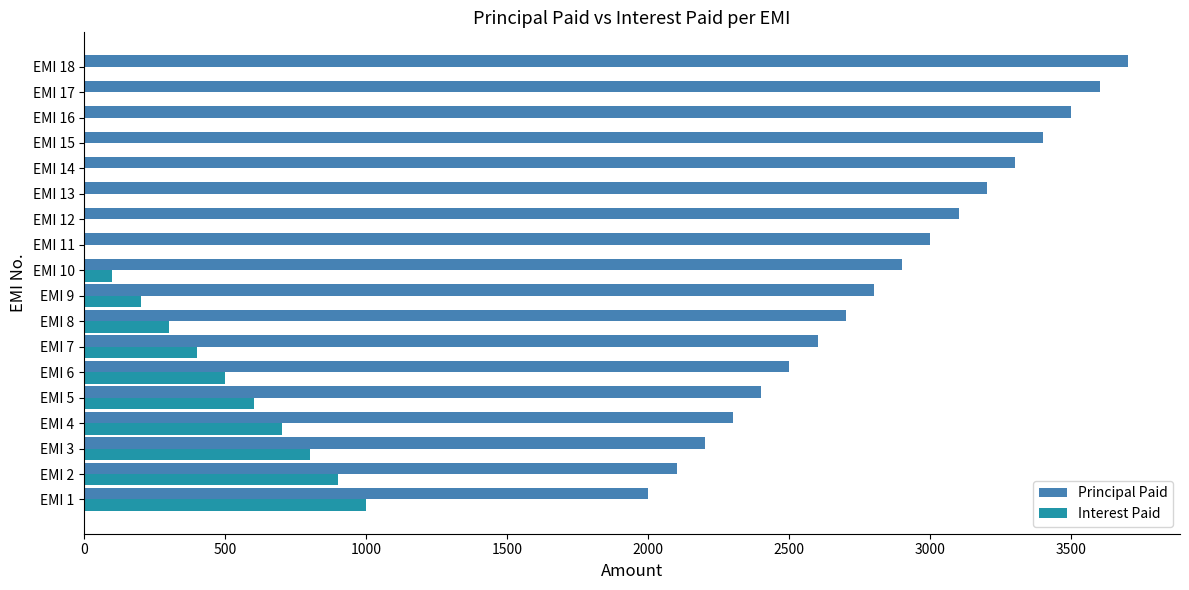

Count the number of data series in this chart.

2